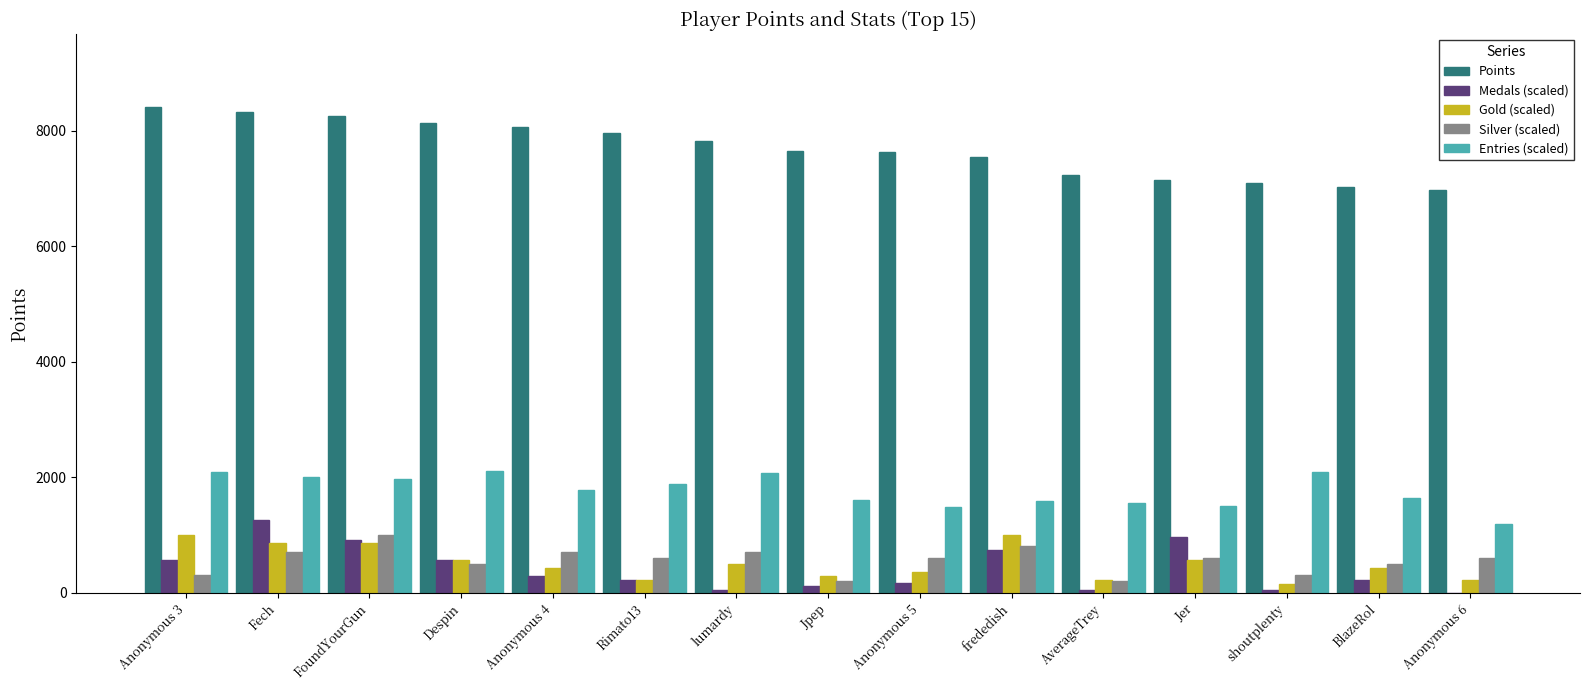

The value of Entries (scaled) at Despin is 2102.2. True or false?

True